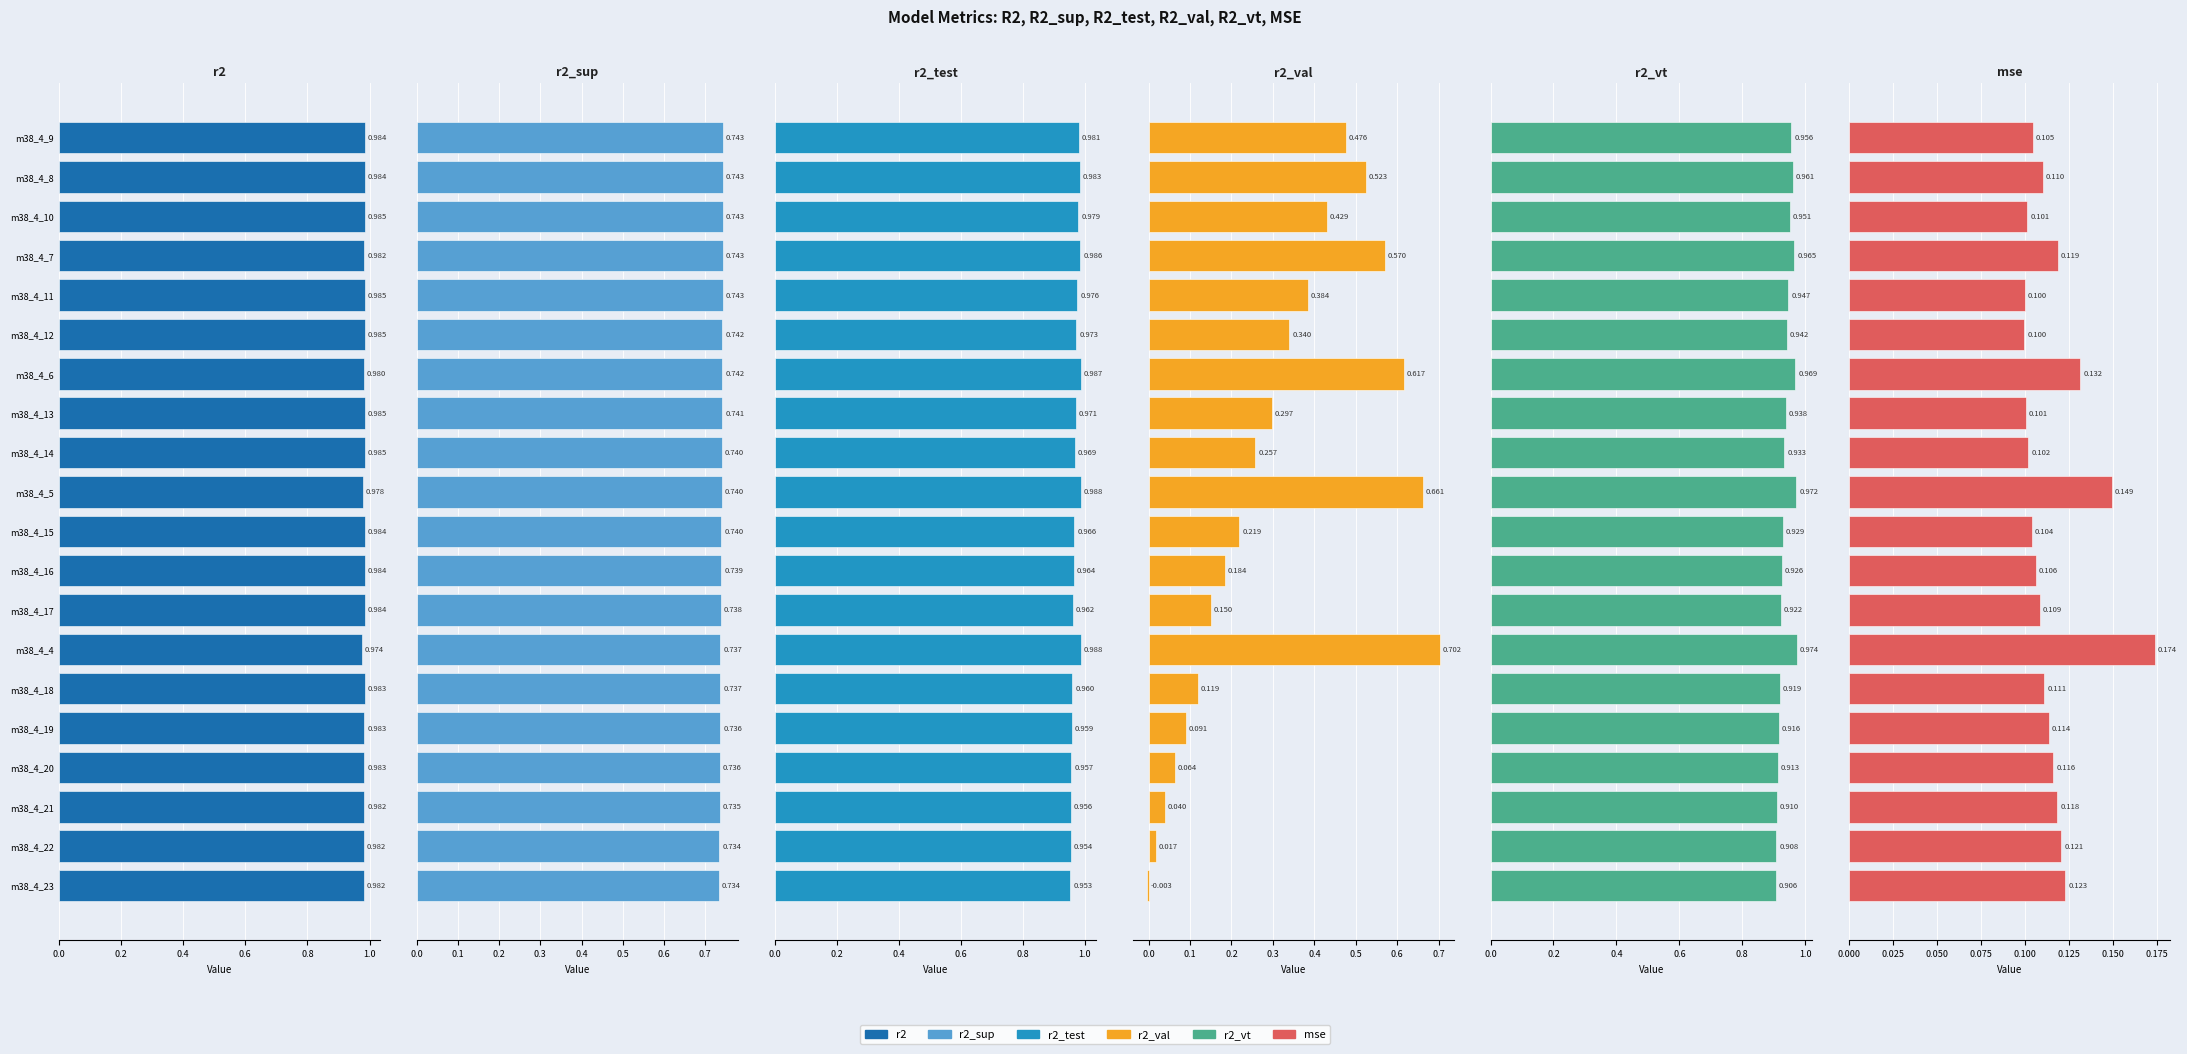

What position from the right is m38_4_14?

12